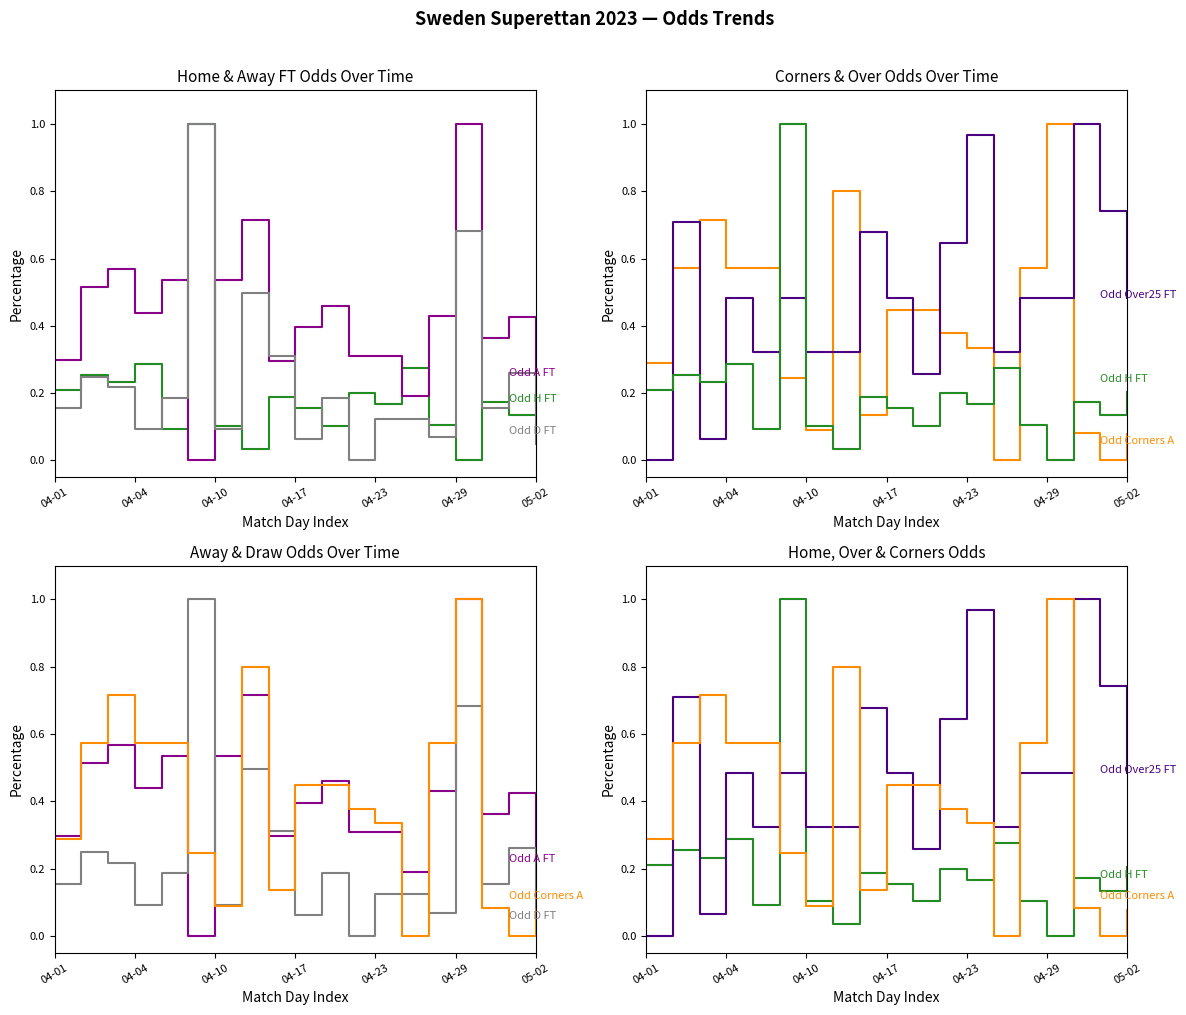

What is the maximum value for Odd_D_FT?

1.0